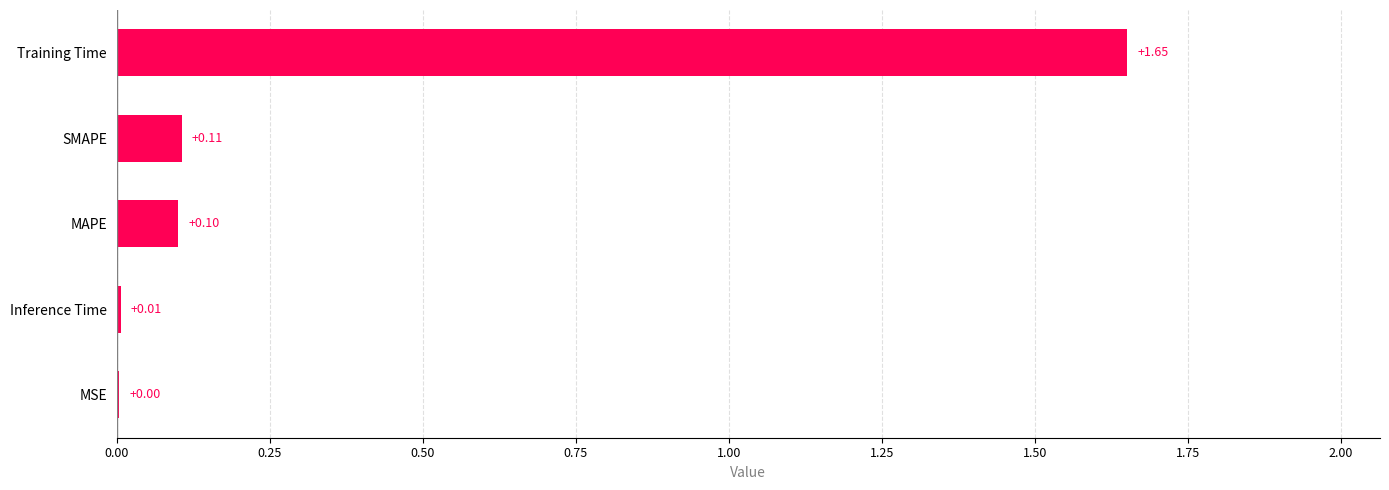

Does the chart contain stacked bars?

No